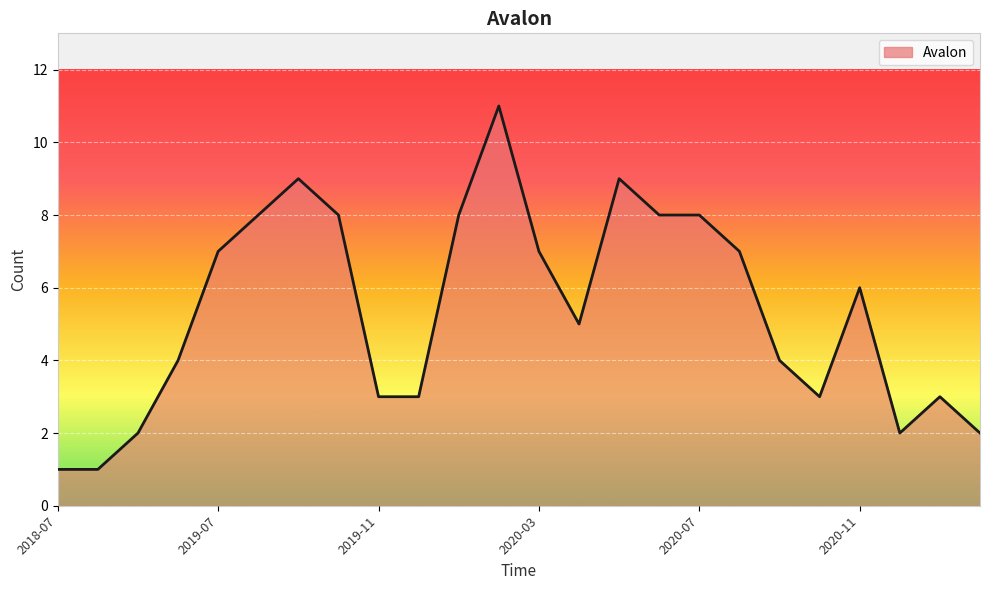

How many values are below 6?

12